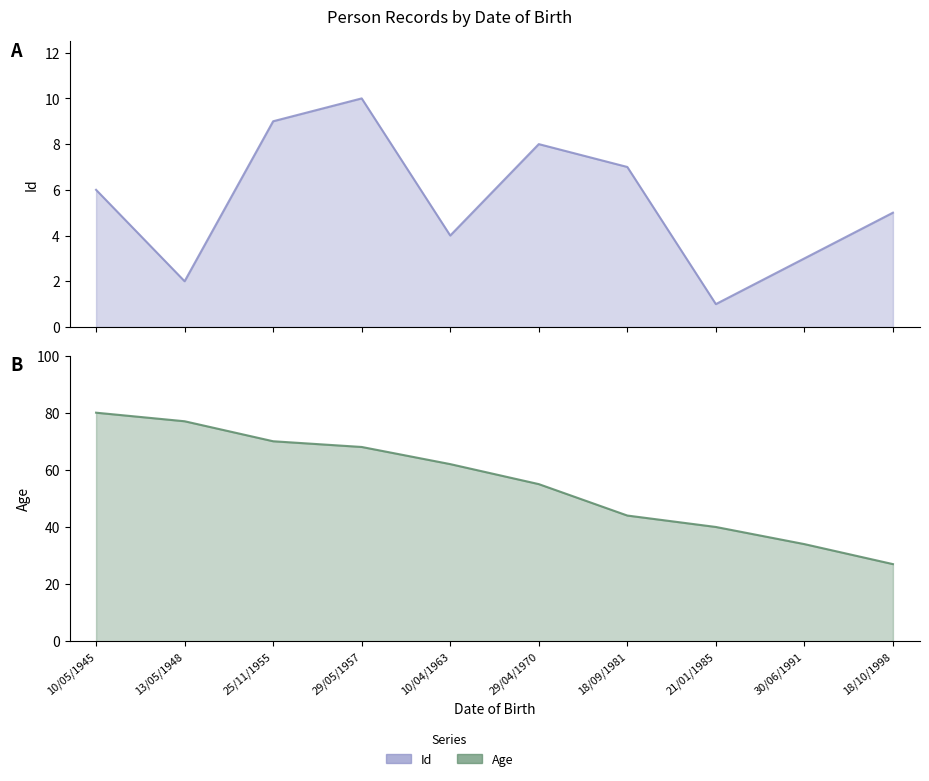

Between 25/11/1955 and 29/05/1957, which series saw the biggest shift?

Age